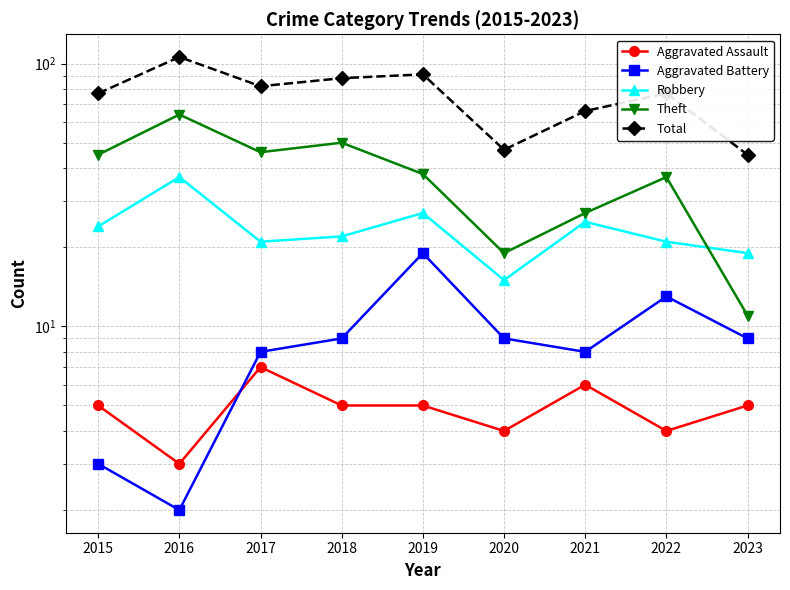

List the labels in order of Robbery value, largest first.

2016, 2019, 2021, 2015, 2018, 2017, 2022, 2023, 2020